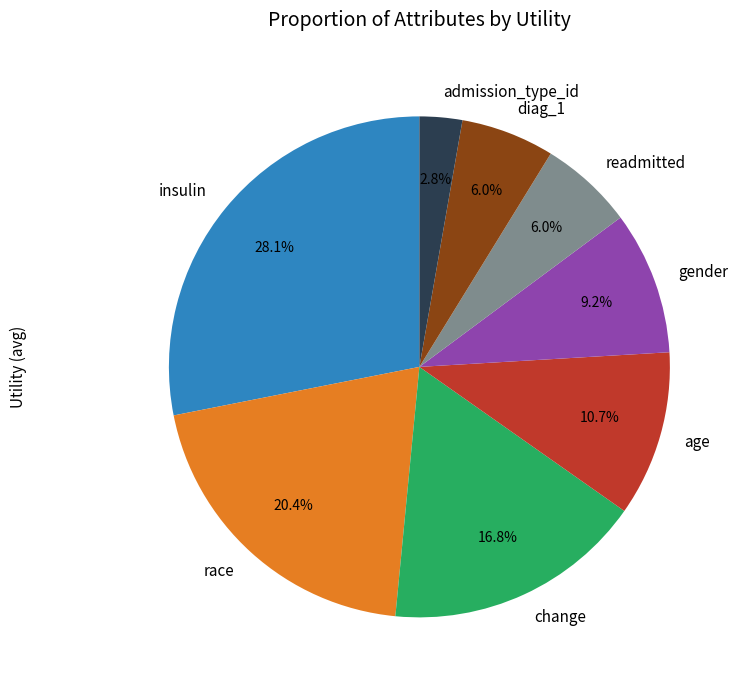

Which category has the smallest portion of the pie?

admission_type_id